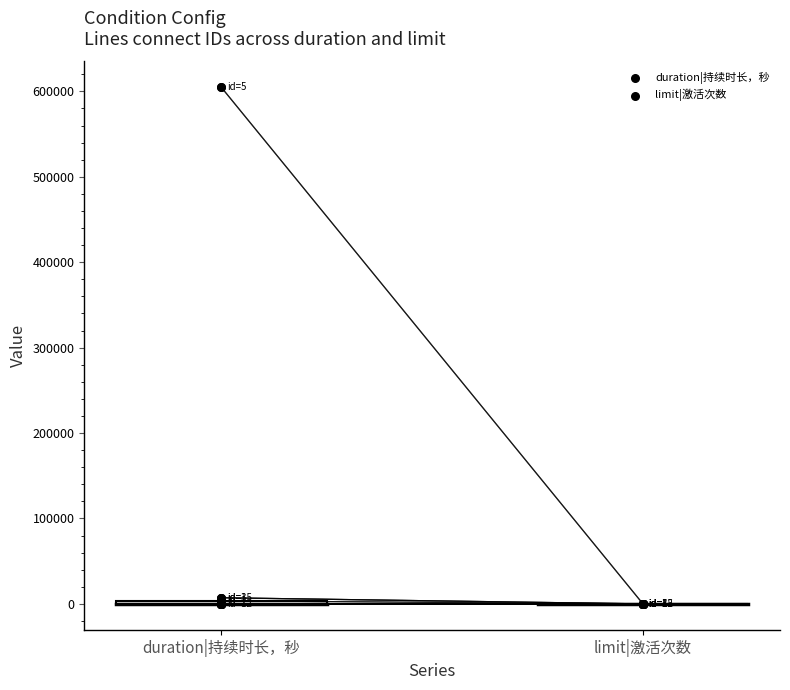

Which series contains the highest Y value?

duration|持续时长，秒